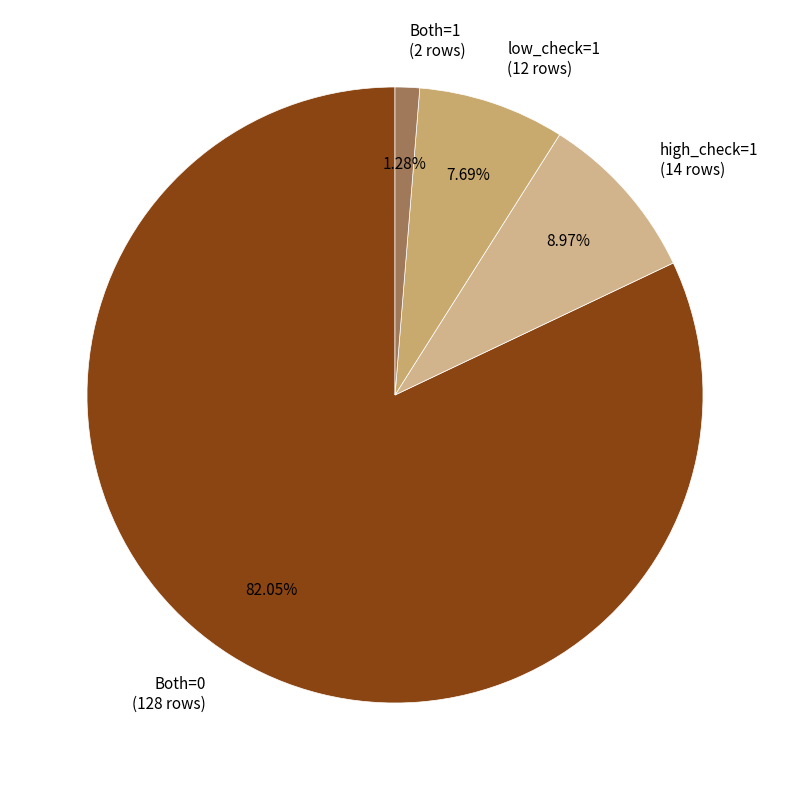

Which slice represents more than half of the pie?

Both=0 (128 rows)